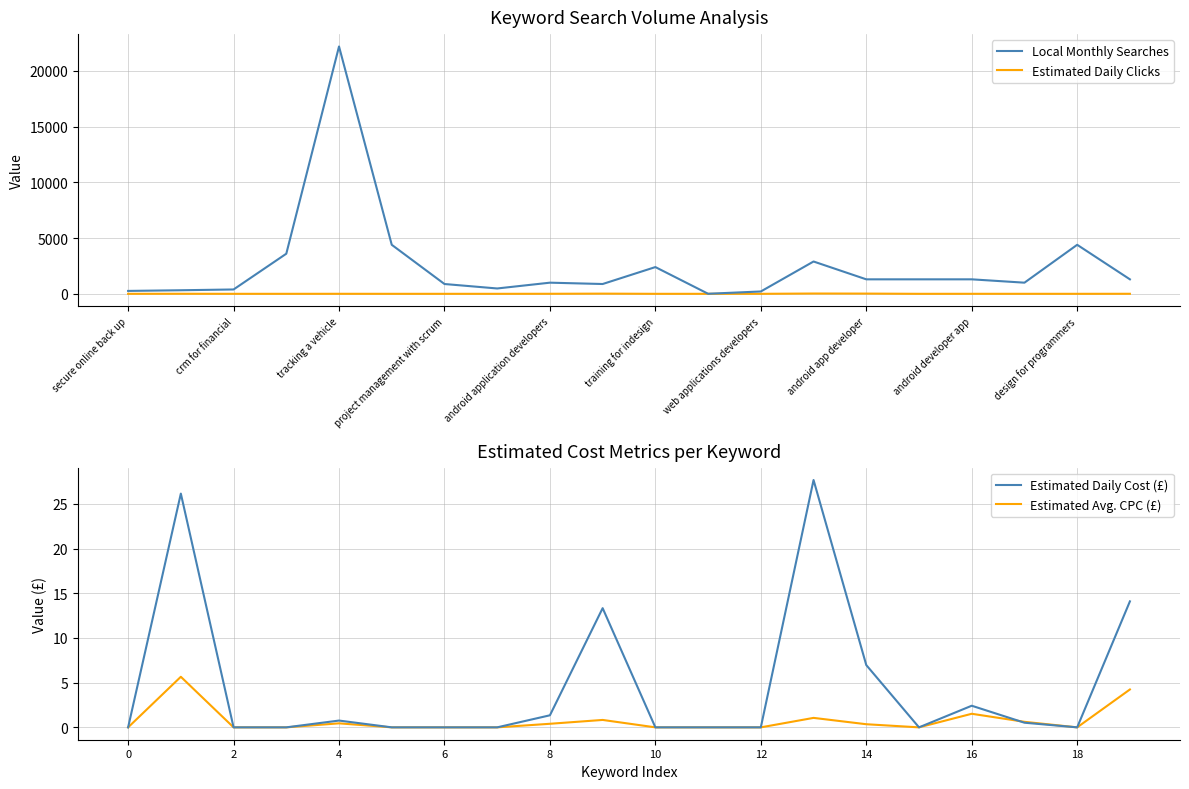

The Local Monthly Searches series shows 1300.0 at android app developer. True or false?

True